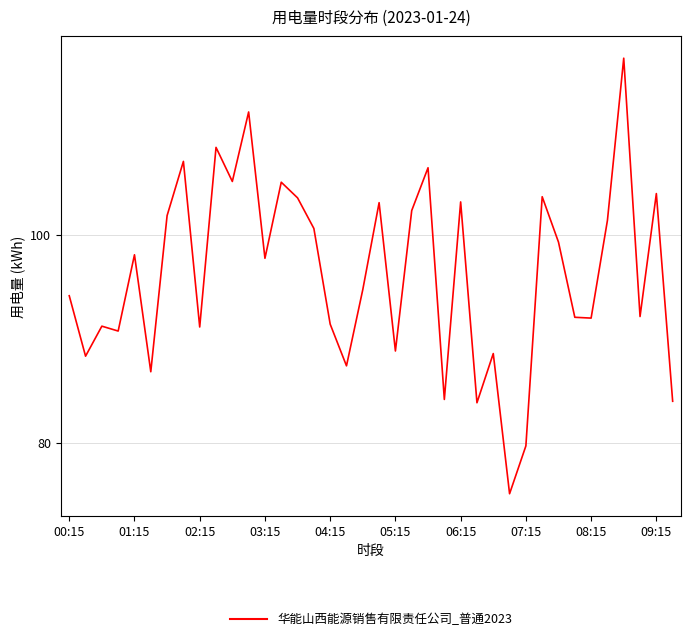

Is this an area chart (filled region under the line)?

No